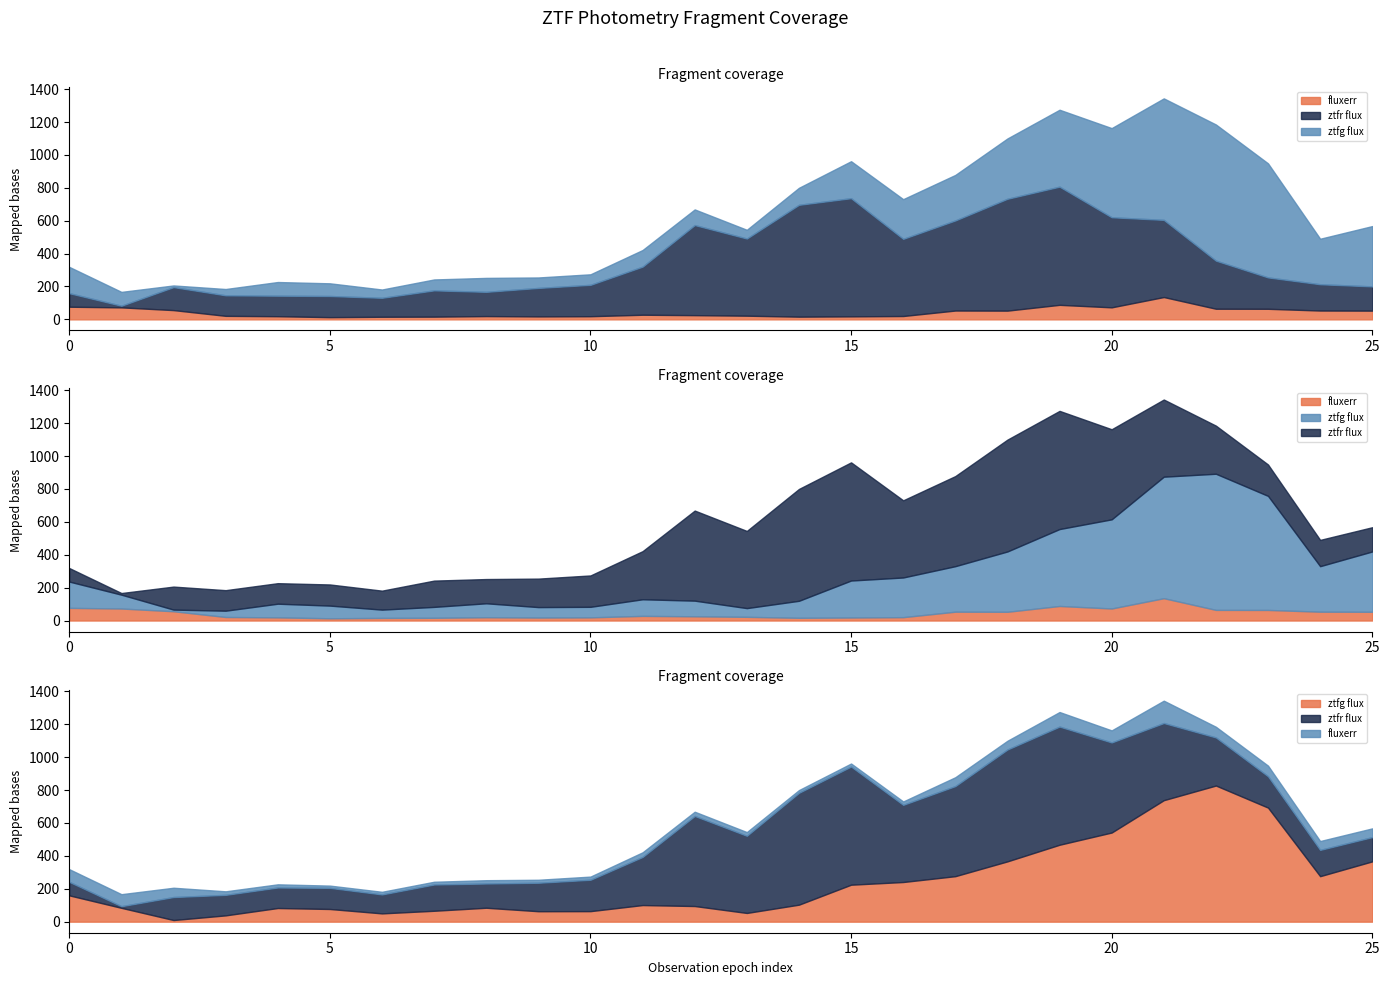

At which category is the sum across all series the highest?

21